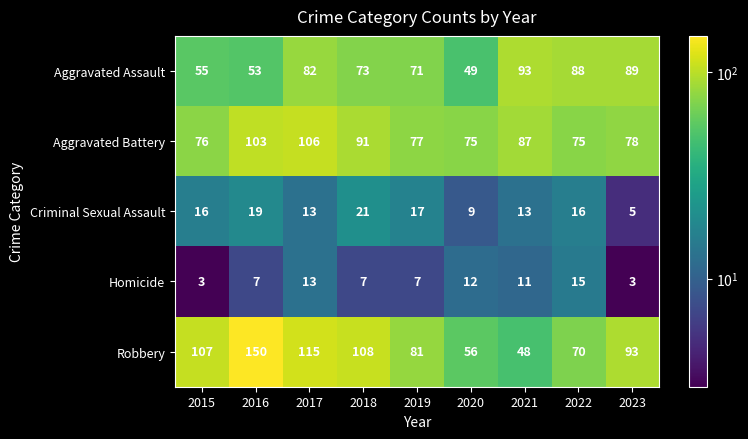

Rank the series at 2023 from lowest to highest value.

Homicide, Criminal Sexual Assault, Aggravated Battery, Aggravated Assault, Robbery